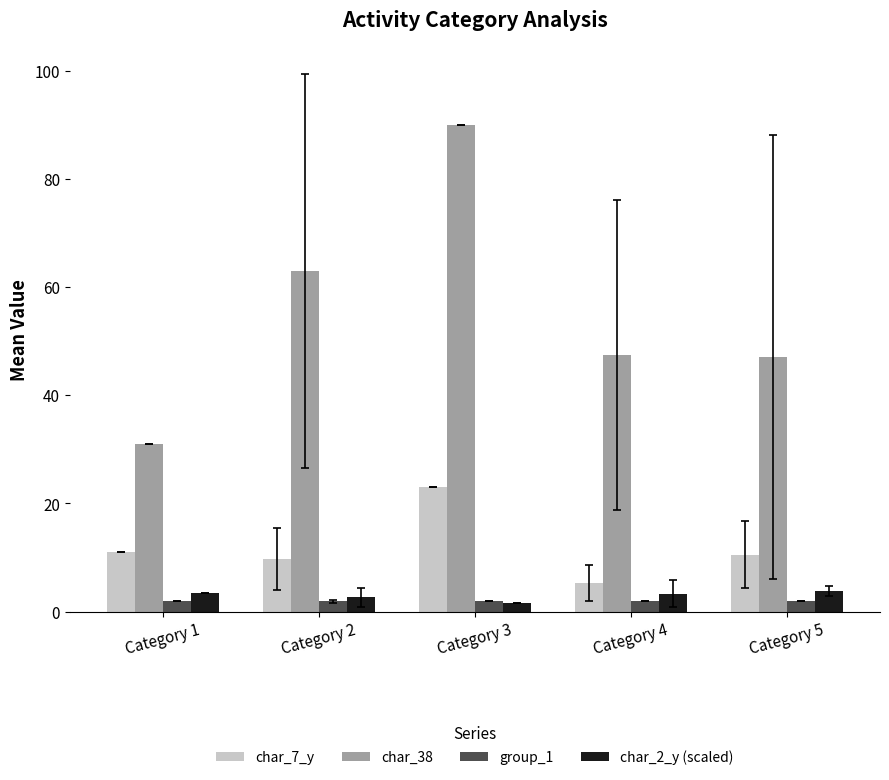

List the series in order of their peak value, highest first.

char_38, char_7_y, char_2_y (scaled), group_1